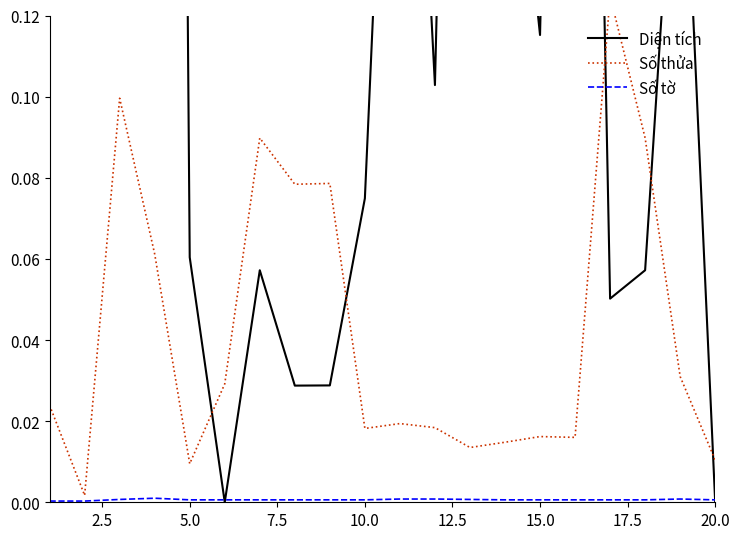

What is the sum of all Số thửa values?

0.8